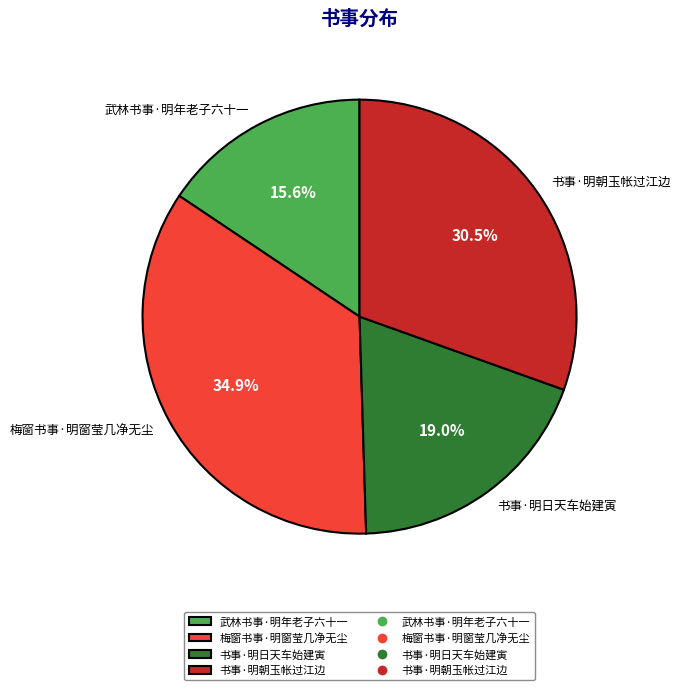

Count the number of slices in the pie.

4